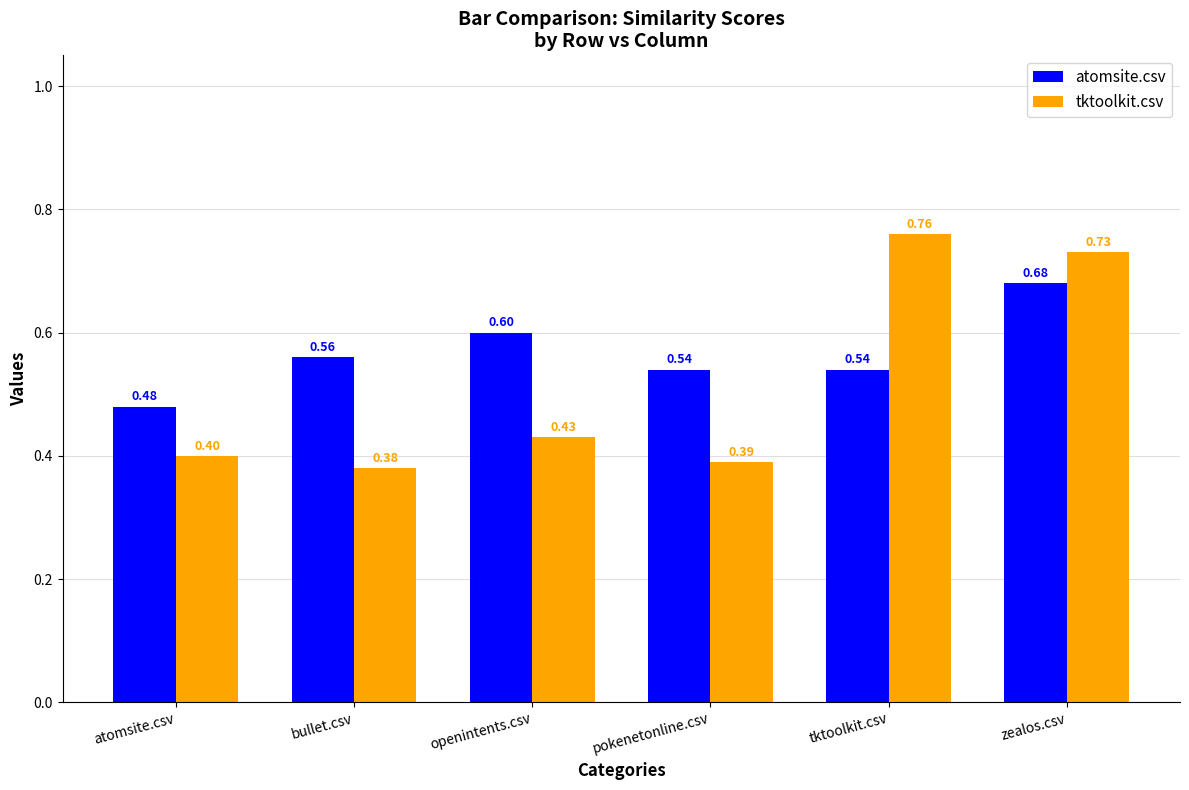

Rank the series by their maximum value, from lowest to highest.

atomsite.csv, tktoolkit.csv